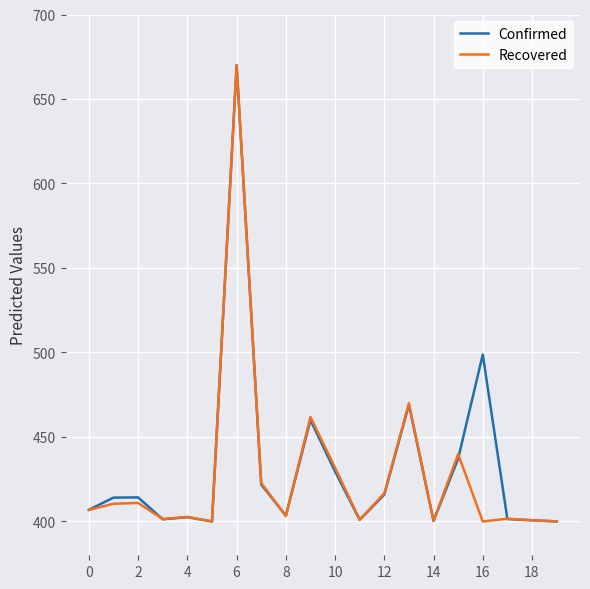

Does the chart display data point markers on the line(s)?

No